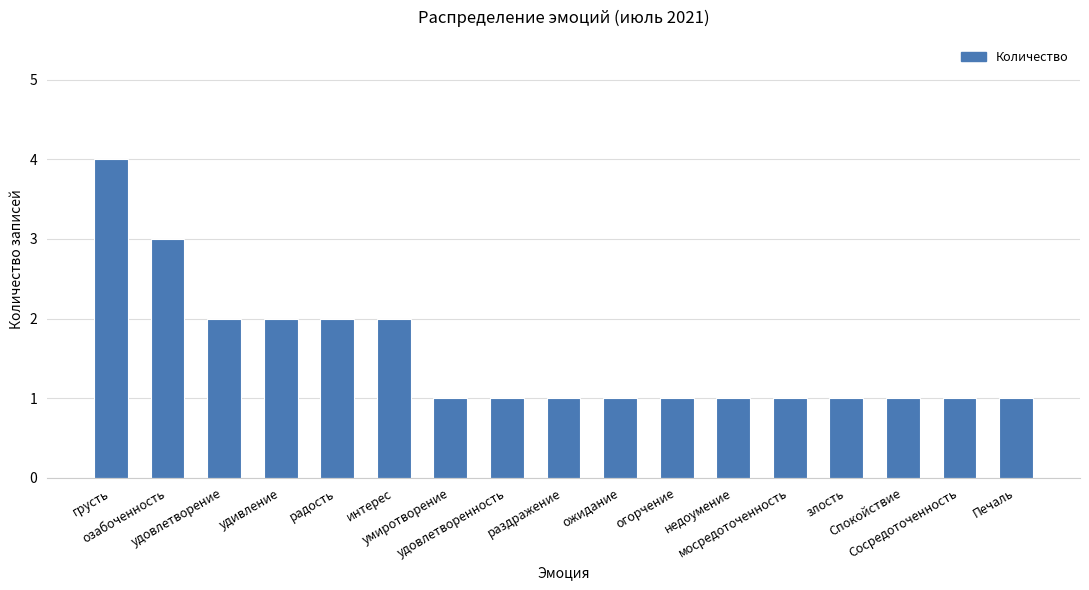

Which label corresponds to the largest value in the chart?

грусть